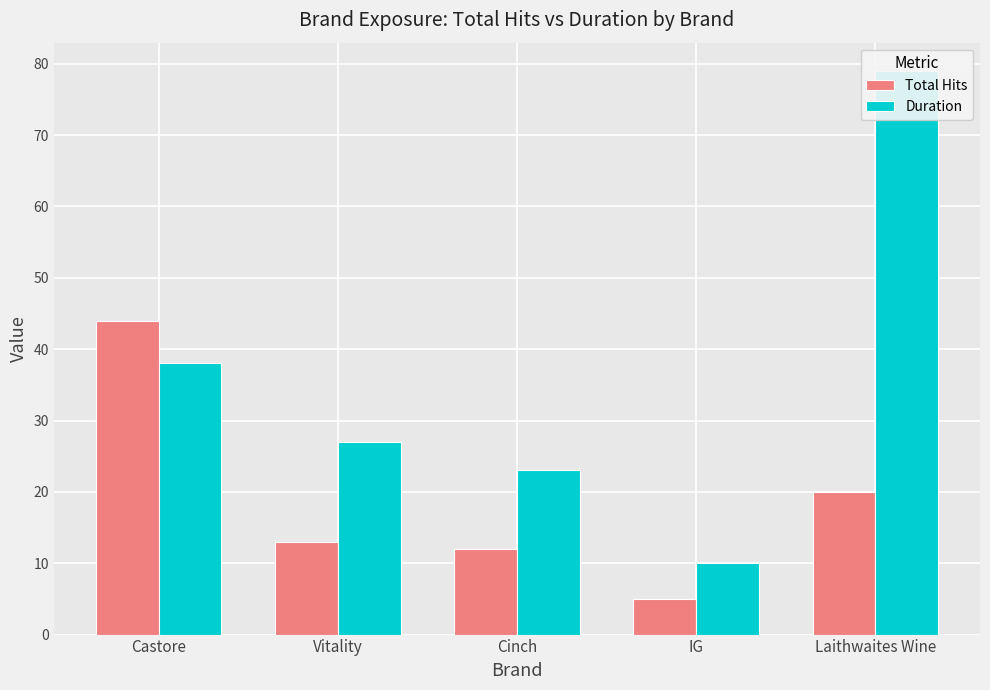

Count the number of categories in the chart.

5